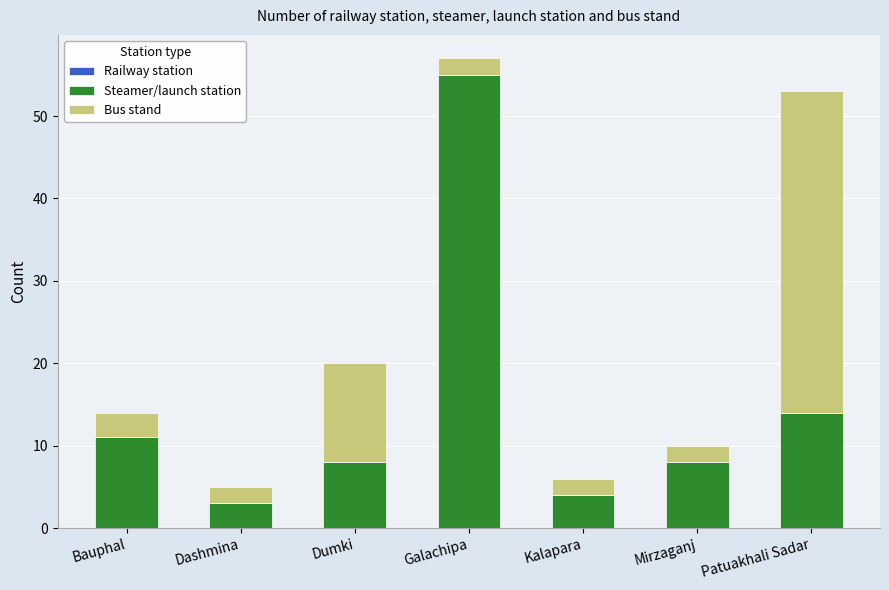

What is the difference between the maximum and minimum values in the Steamer/launch station series?

52